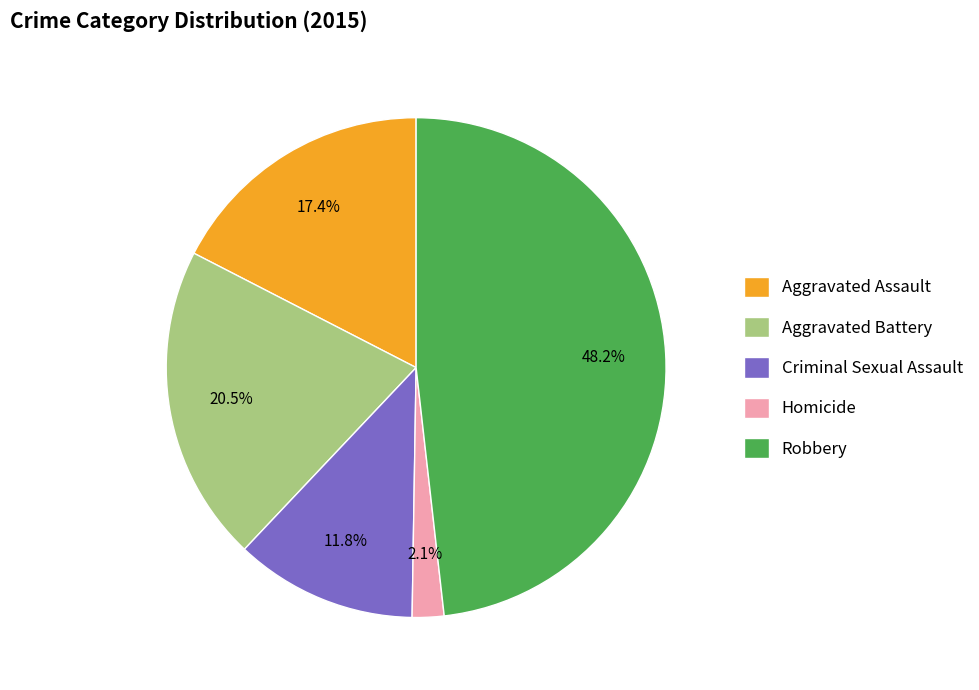

Does Aggravated Battery represent more than half of the total?

No